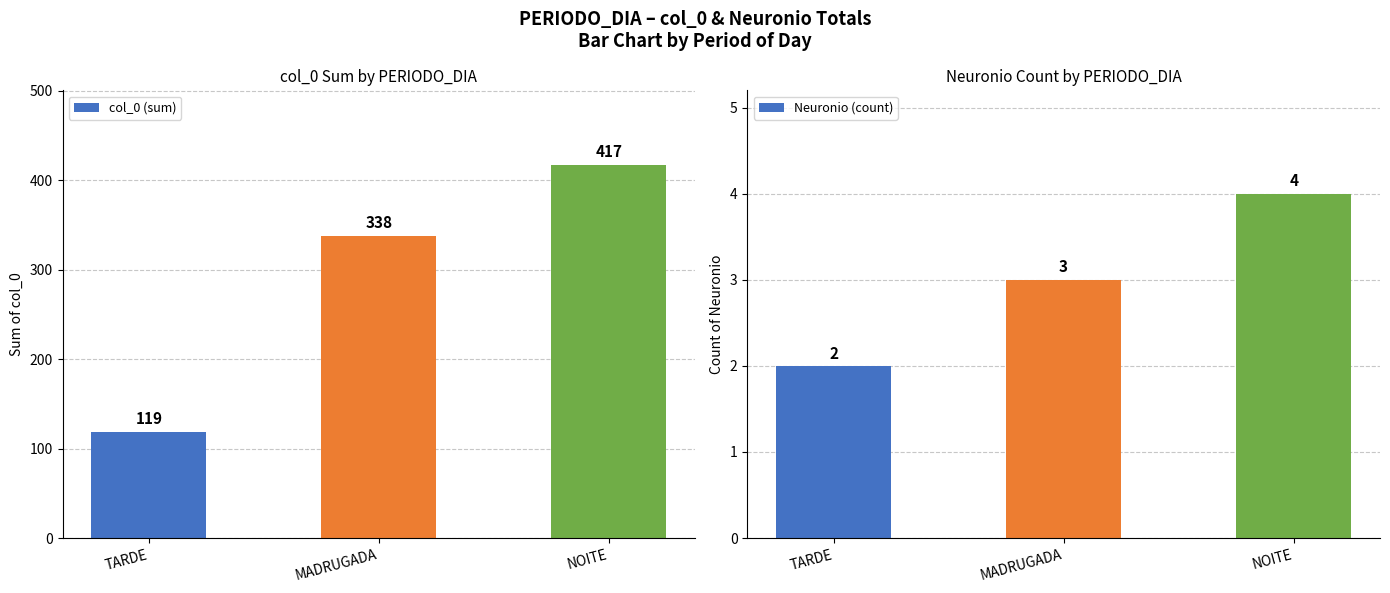

Which series has the widest spread of values?

col_0 (sum)